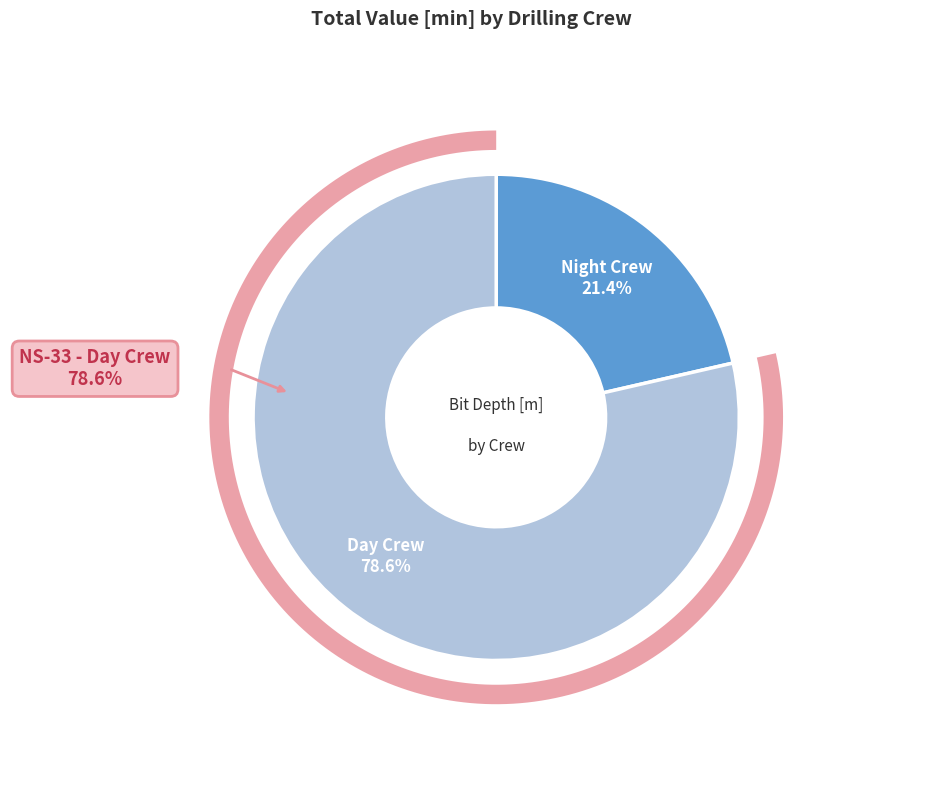

To the nearest percent, what portion does NS-33 - Day Crew represent?

79%